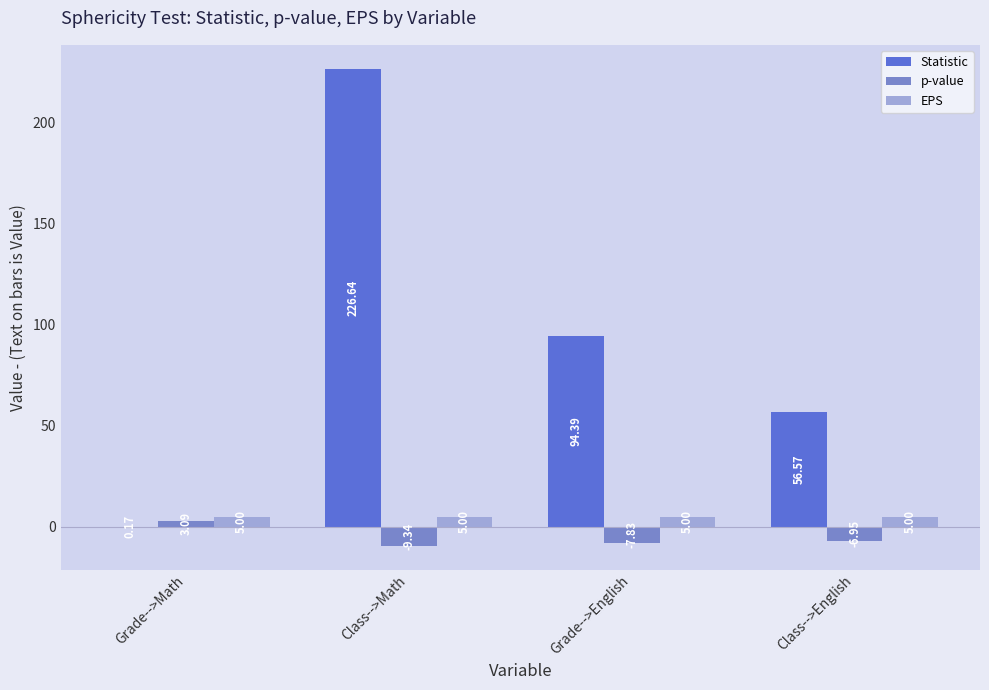

Which series changed the most between Grade-->English and Class-->English?

Statistic